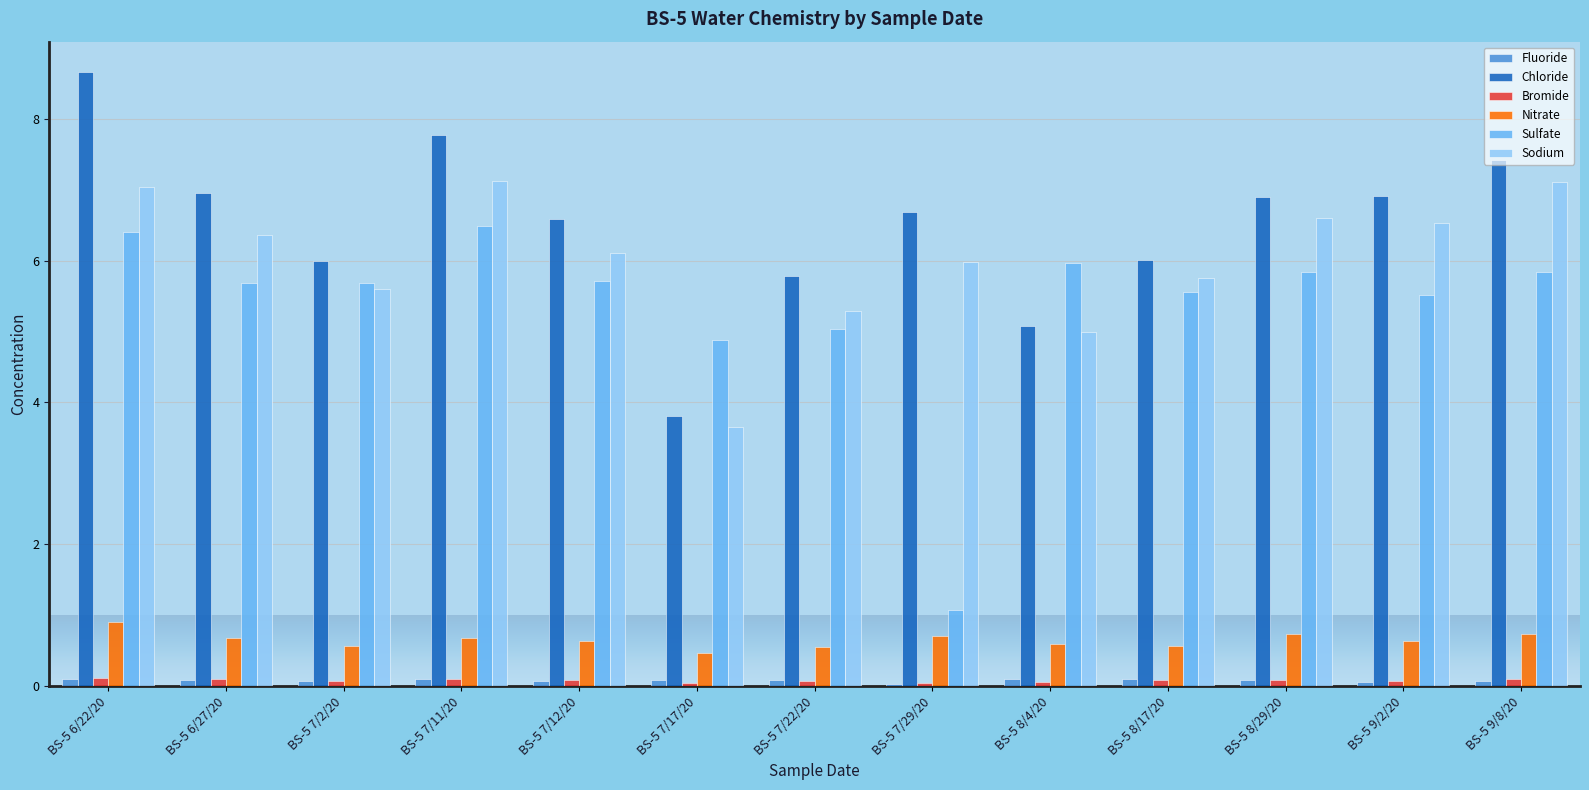

What is the value of the Chloride bar at the 3rd from the left?

6.0